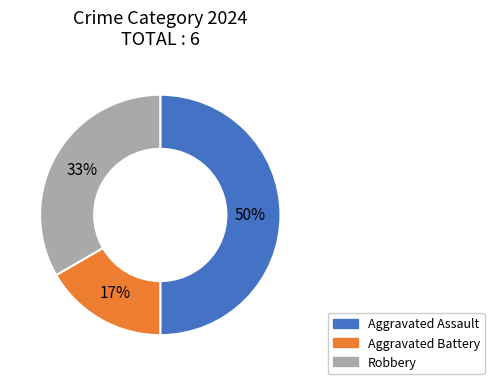

What percentage is the Aggravated Battery slice, to the nearest percent?

17%